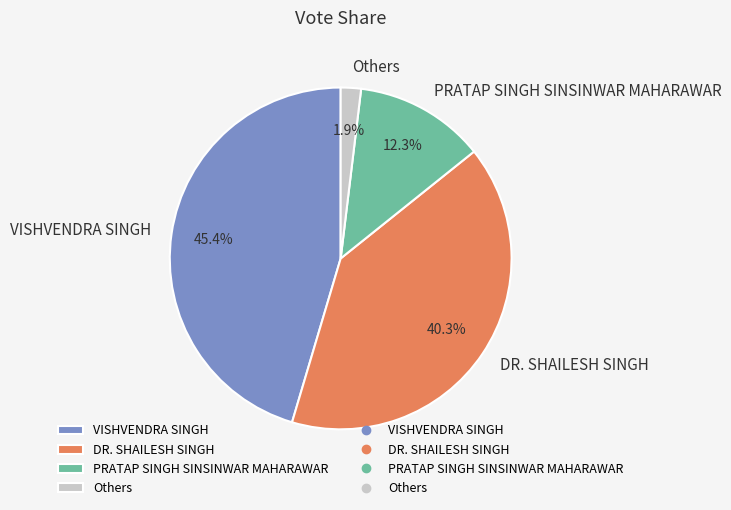

Is the sum of DR. SHAILESH SINGH and VISHVENDRA SINGH greater than half?

Yes